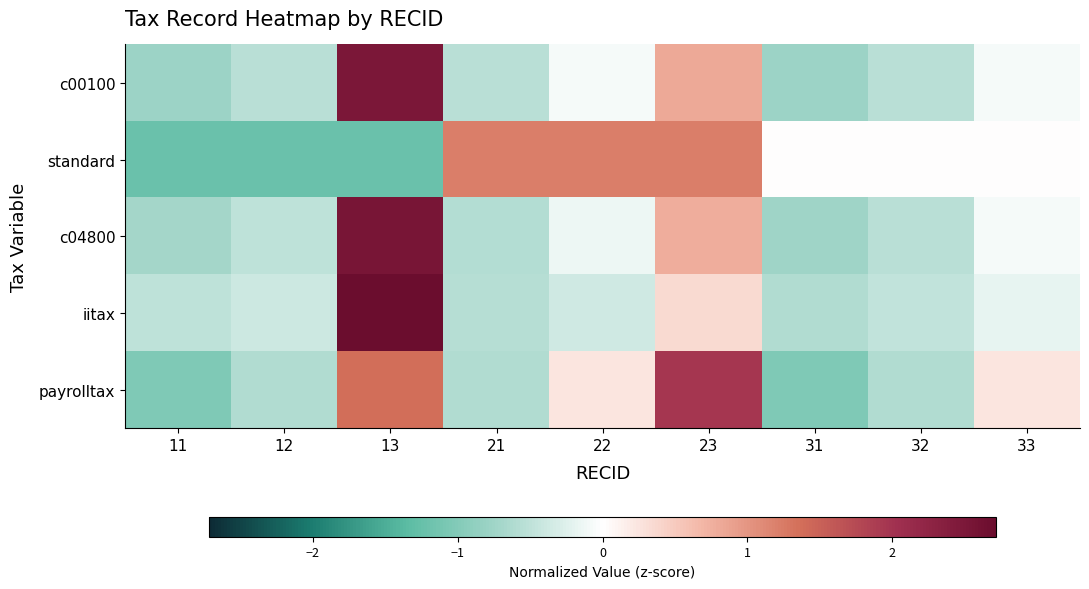

List the series in order of their peak value, lowest first.

standard, payrolltax, c00100, c04800, iitax